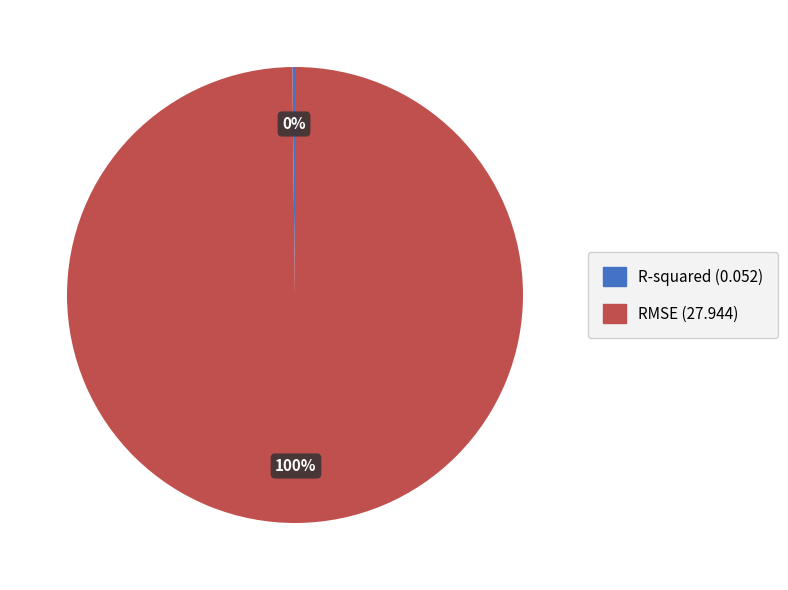

Which category has the biggest portion of the pie?

RMSE